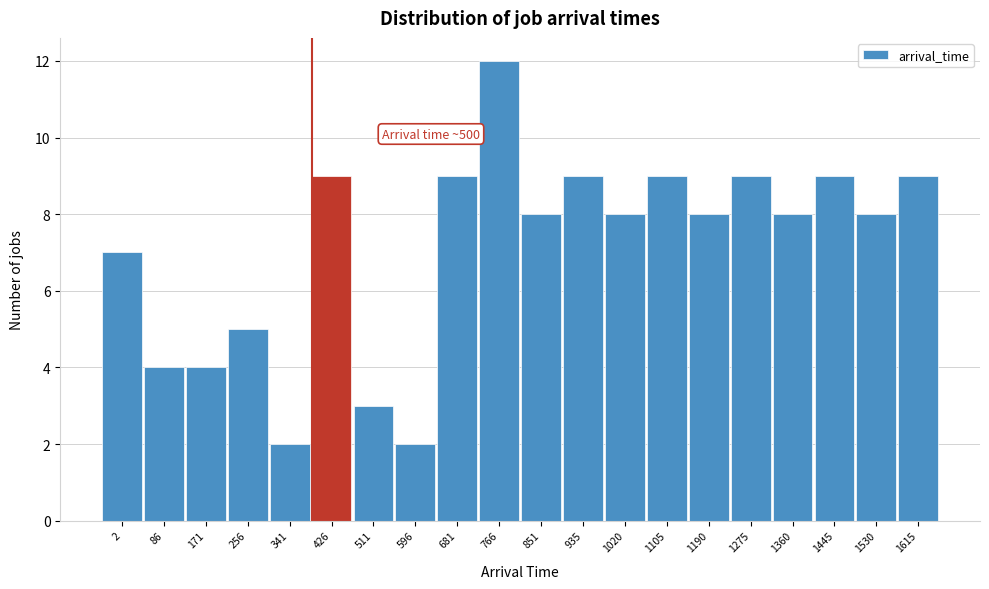

Reading left to right, transcribe all the data shown in this chart.

7	4	4	5	2	9	3	2	9	12	8	9	8	9	8	9	8	9	8	9